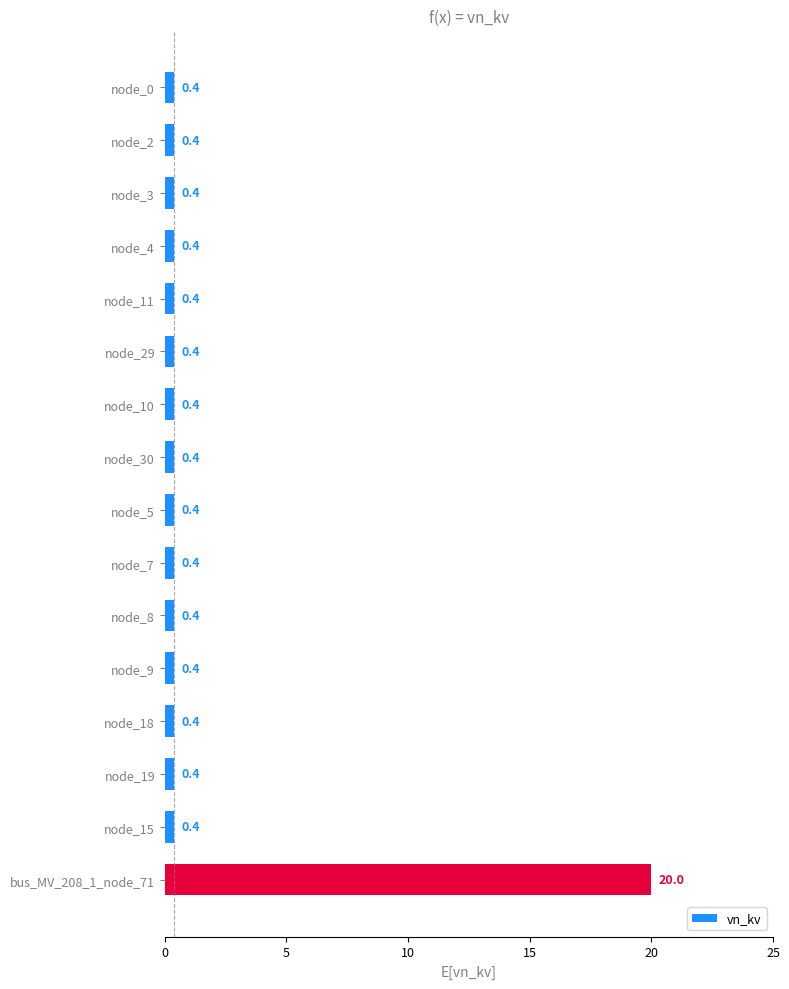

What position from the top is node_8?

11